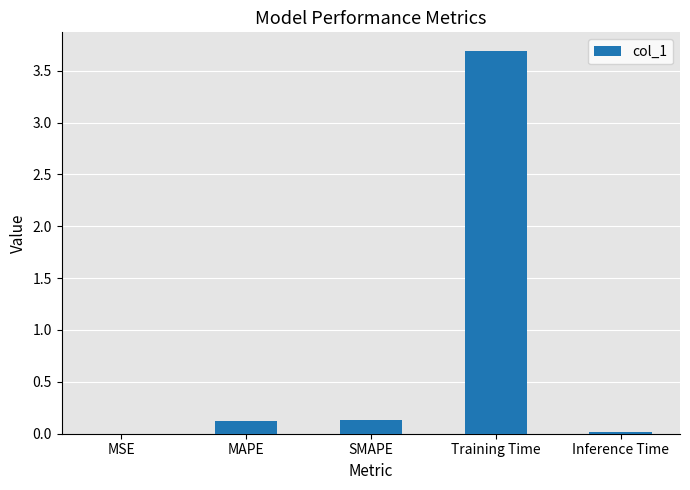

What is the sum of all values?

4.0